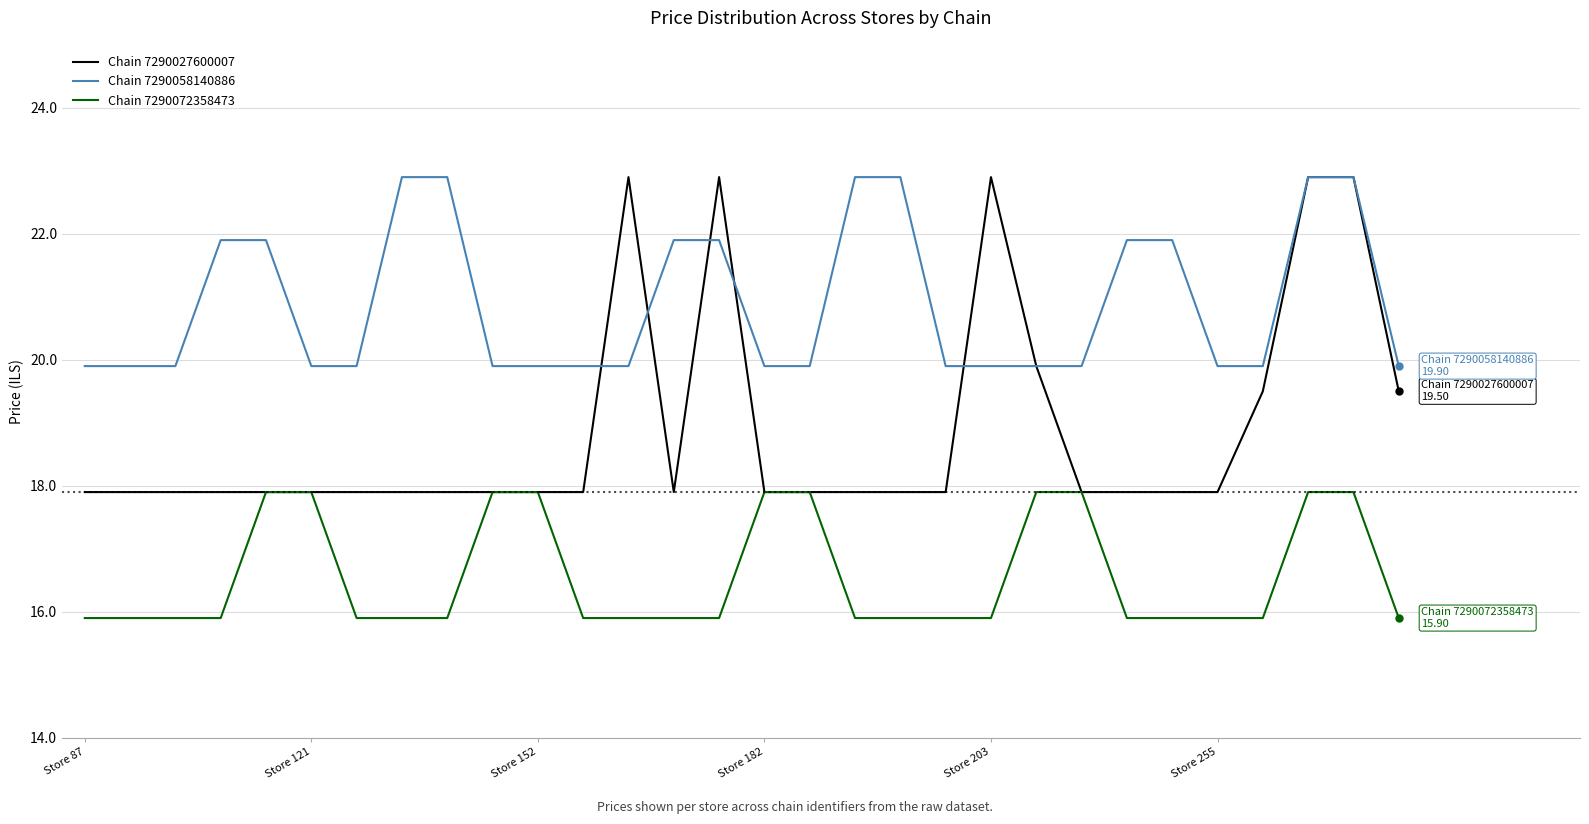

True or false: Chain 7290058140886 and Chain 7290072358473 intersect in this chart.

False